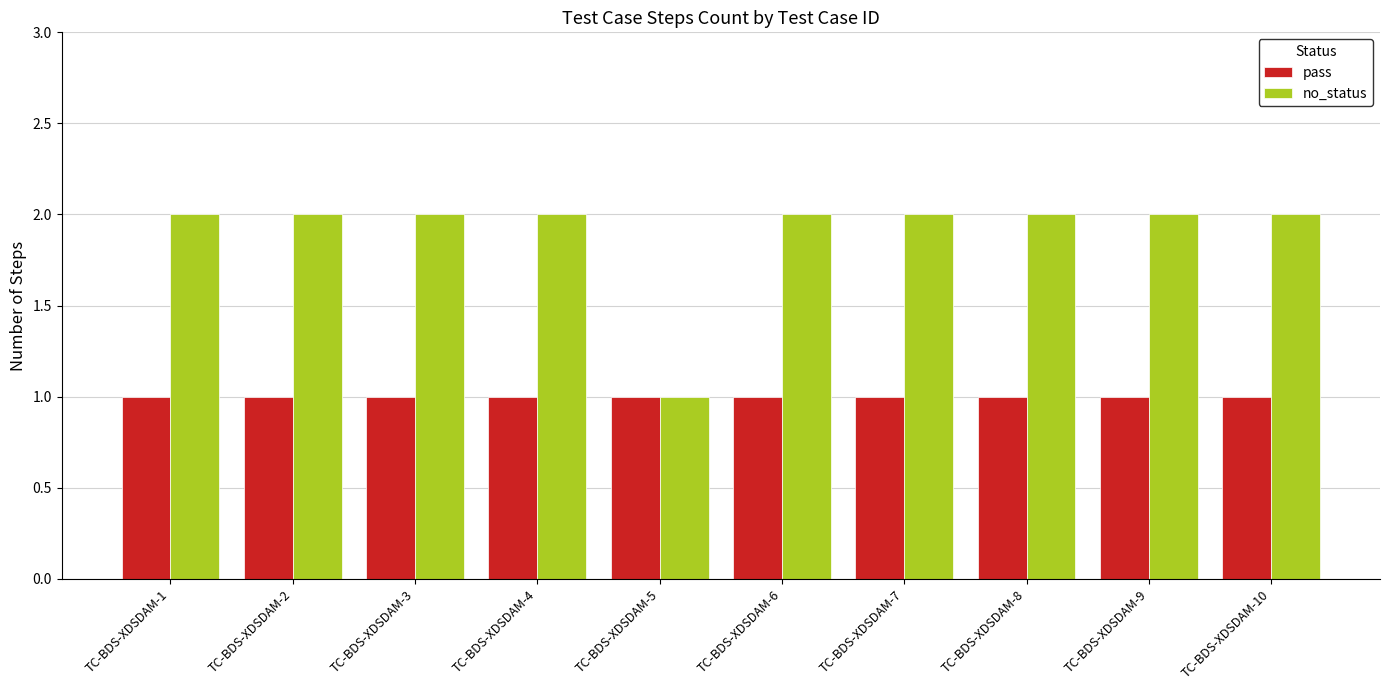

What are all the series names shown in the legend?

pass, no_status